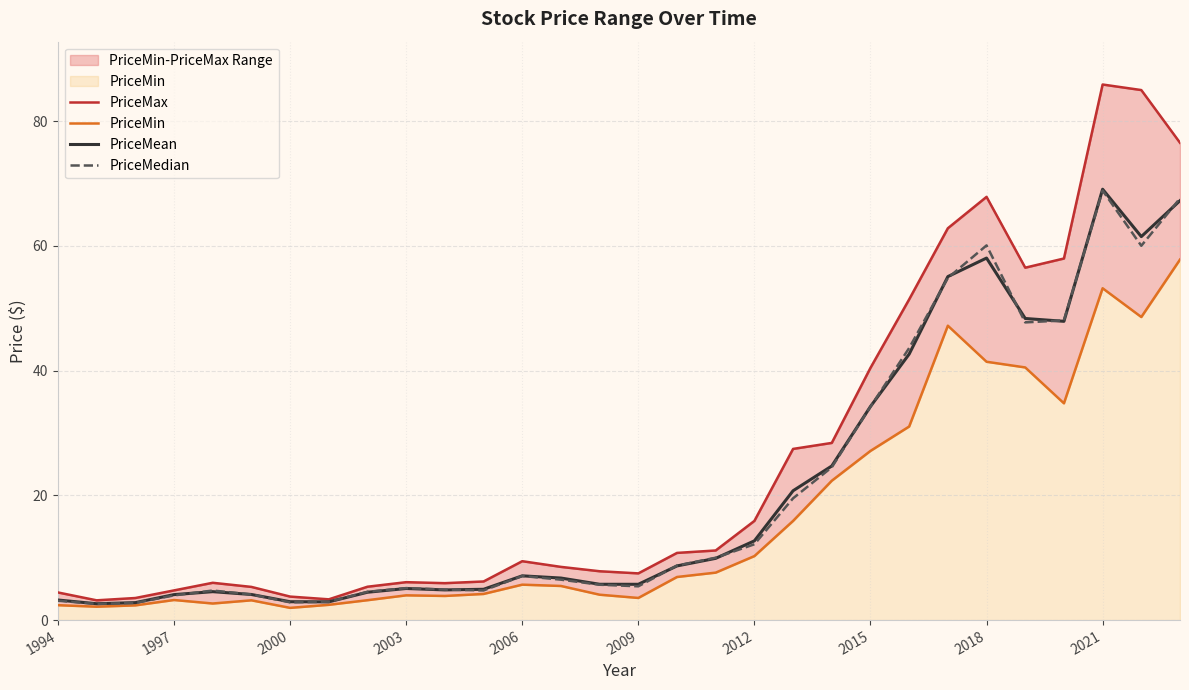

What is the value of the PriceMedian point at the 29th from the left?

60.0